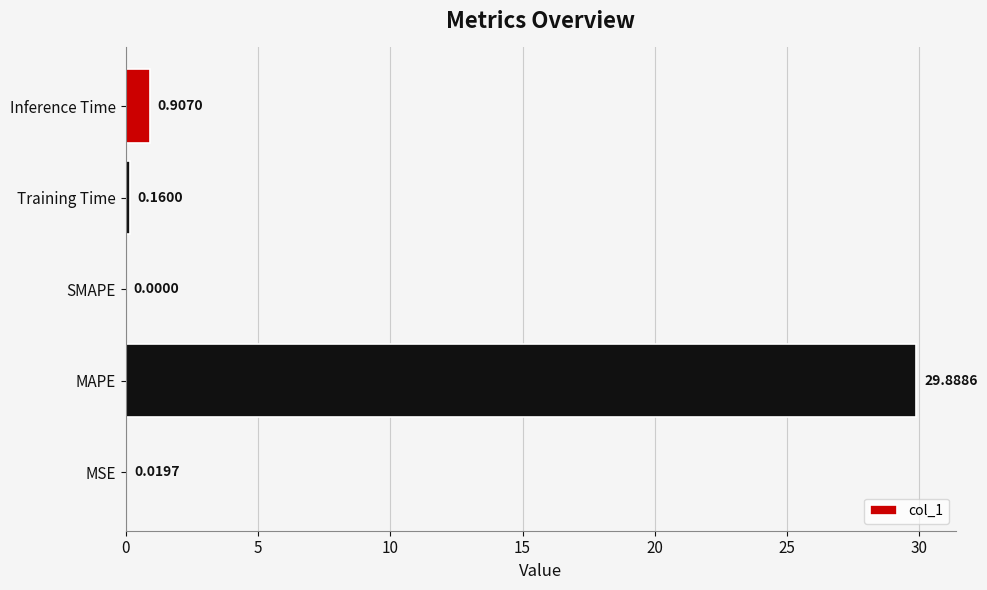

Between SMAPE and Inference Time, which is larger?

Inference Time